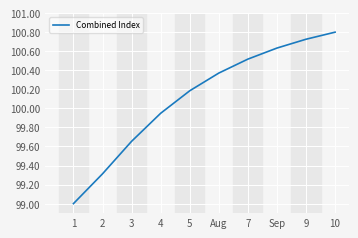

The value at 1 is 99.0. True or false?

True